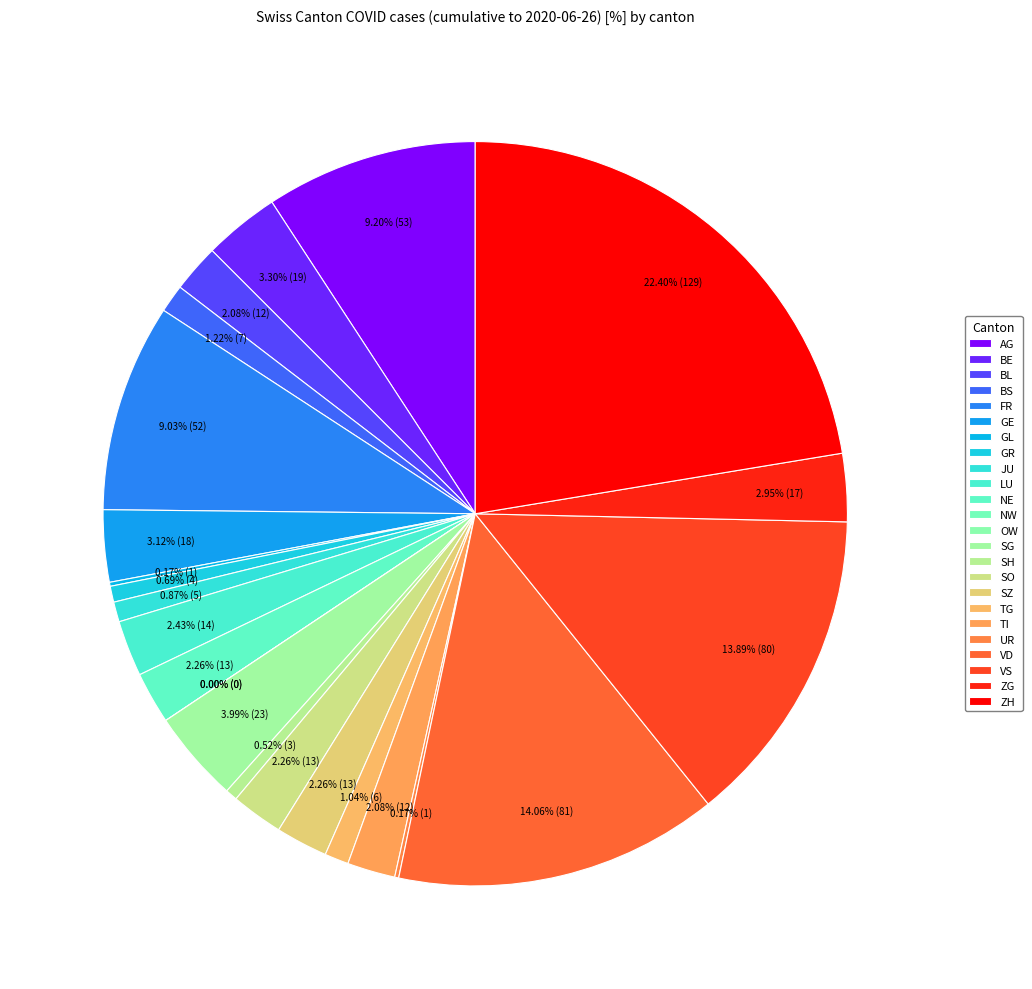

Is SG the majority of the pie?

No